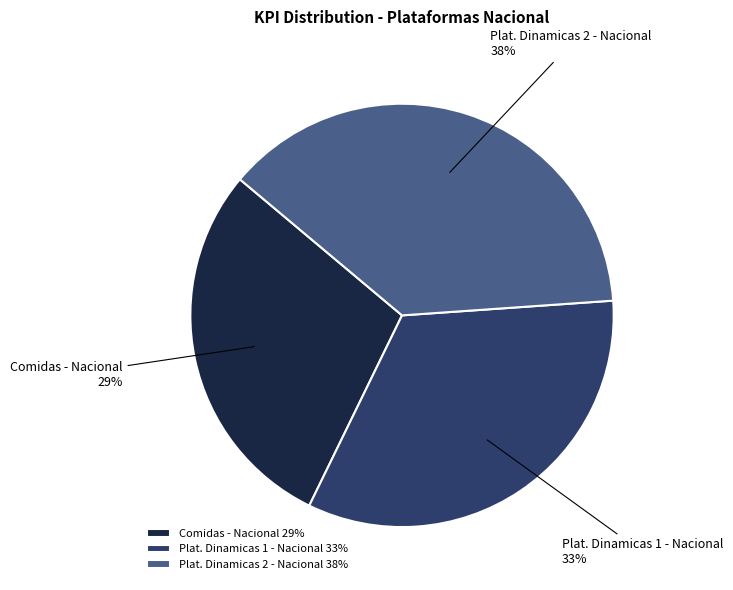

True or false: Plat. Dinamicas 2 - Nacional accounts for 38% of the total.

True